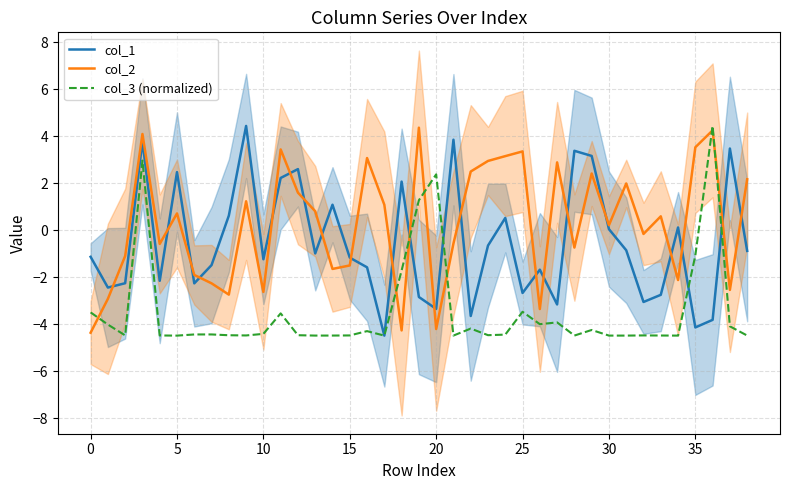

What is the difference between the second highest and minimum values in the col_3 (normalized) series?

7.4